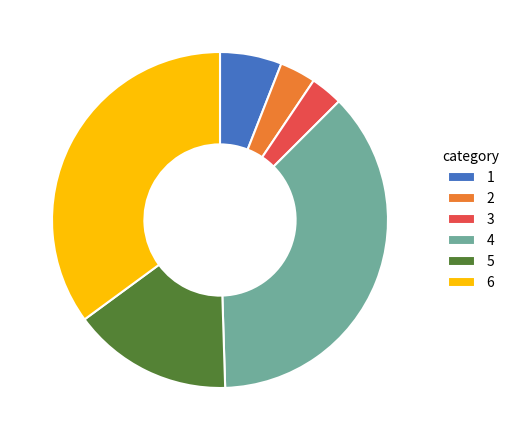

Is the sum of 6 and 2 greater than half?

No